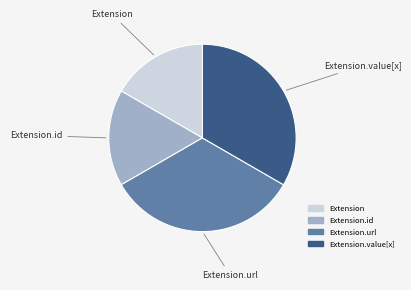

Is there a majority slice in this chart?

No